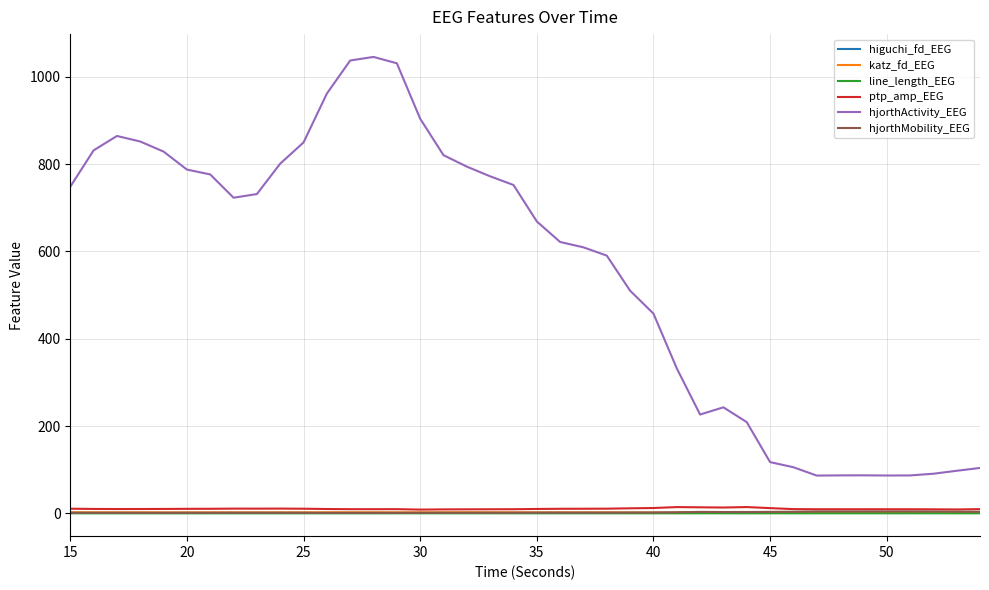

What is the greatest value displayed?

1045.6